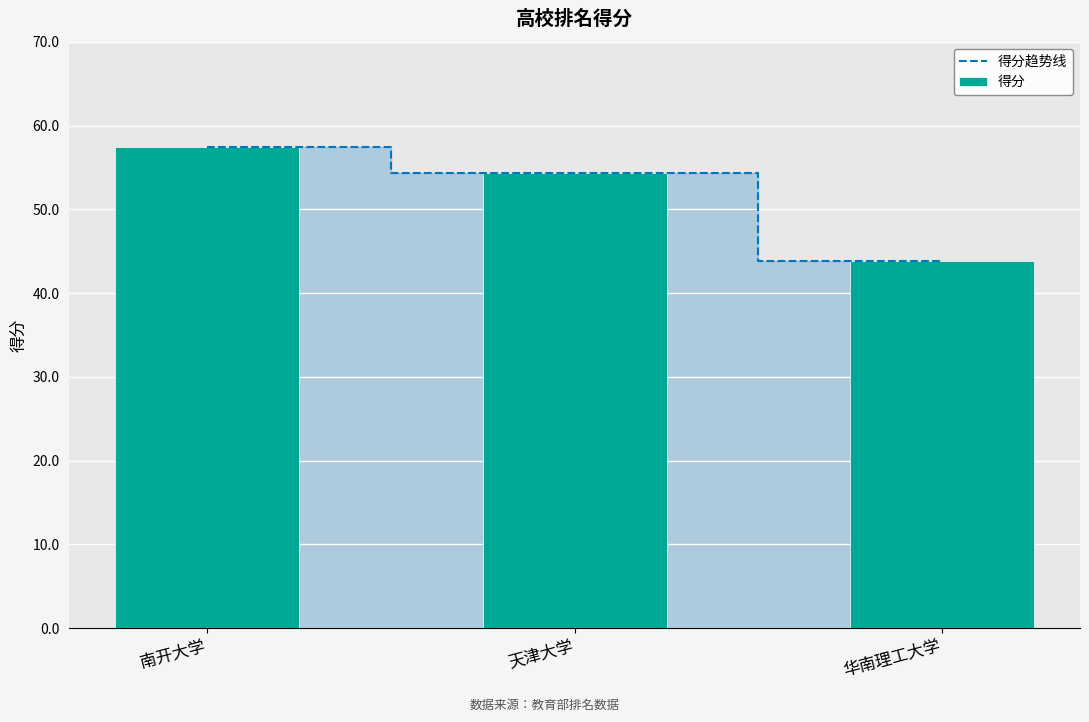

What is the total value across all series at 华南理工大学?

87.6